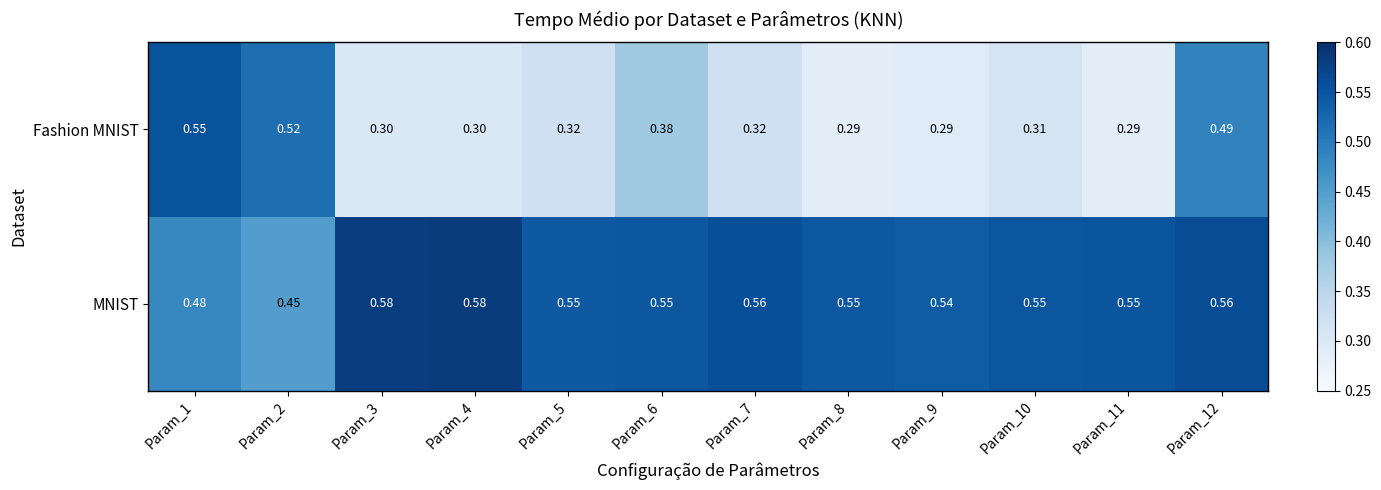

What is the total value across all series at Param_5?

0.9